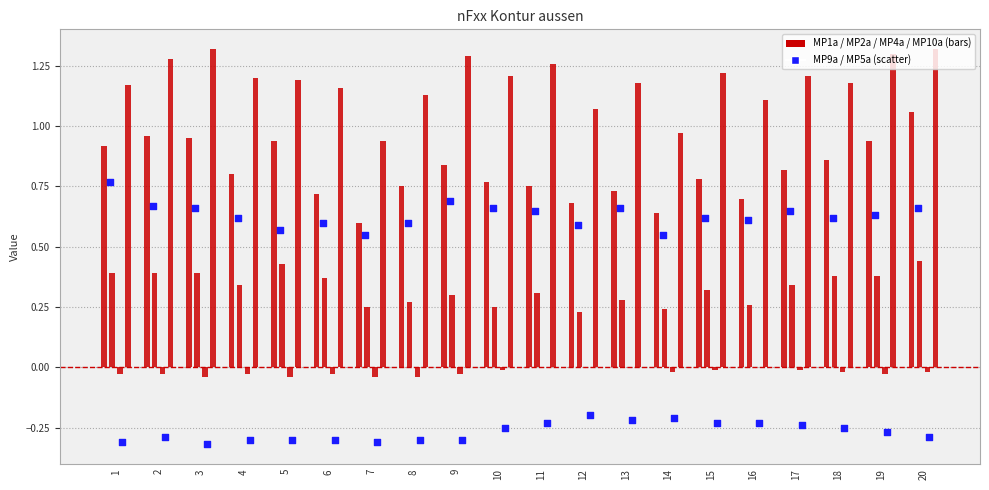

At how many categories does at least one series exceed 0?

20